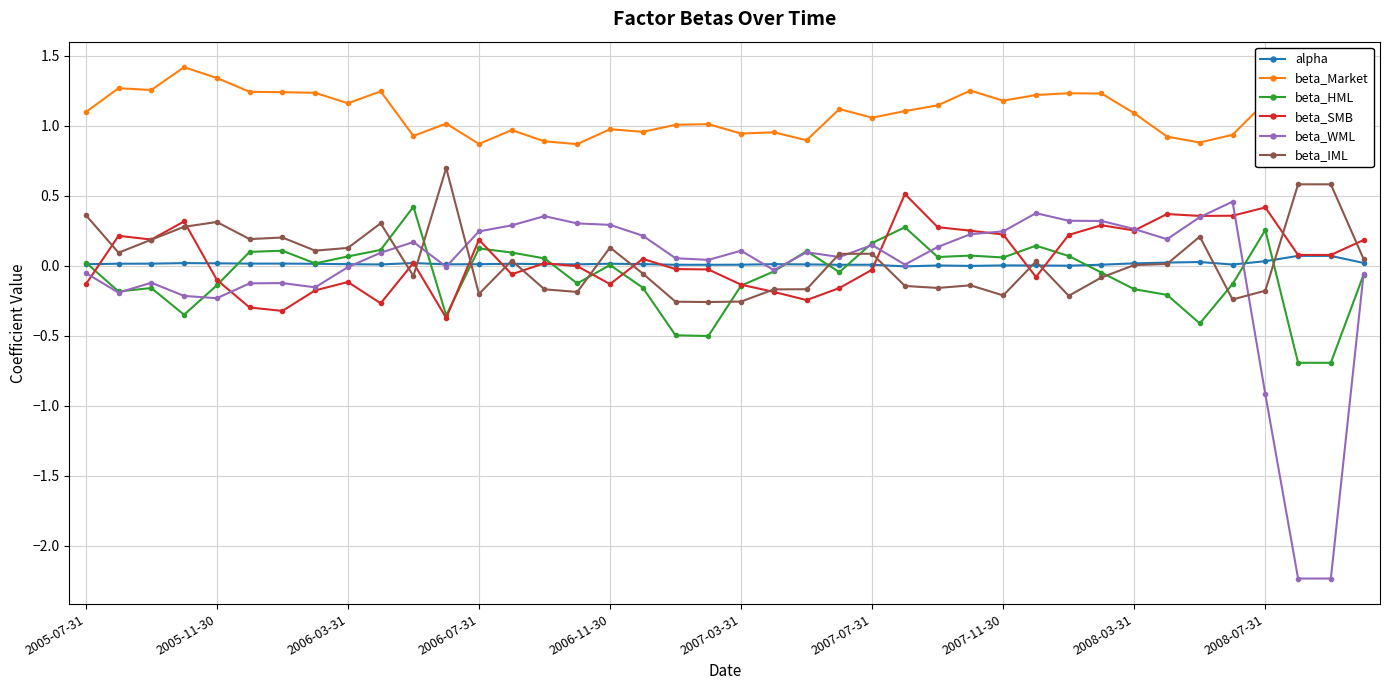

True or false: alpha has more than 2 points higher than both neighbors.

True